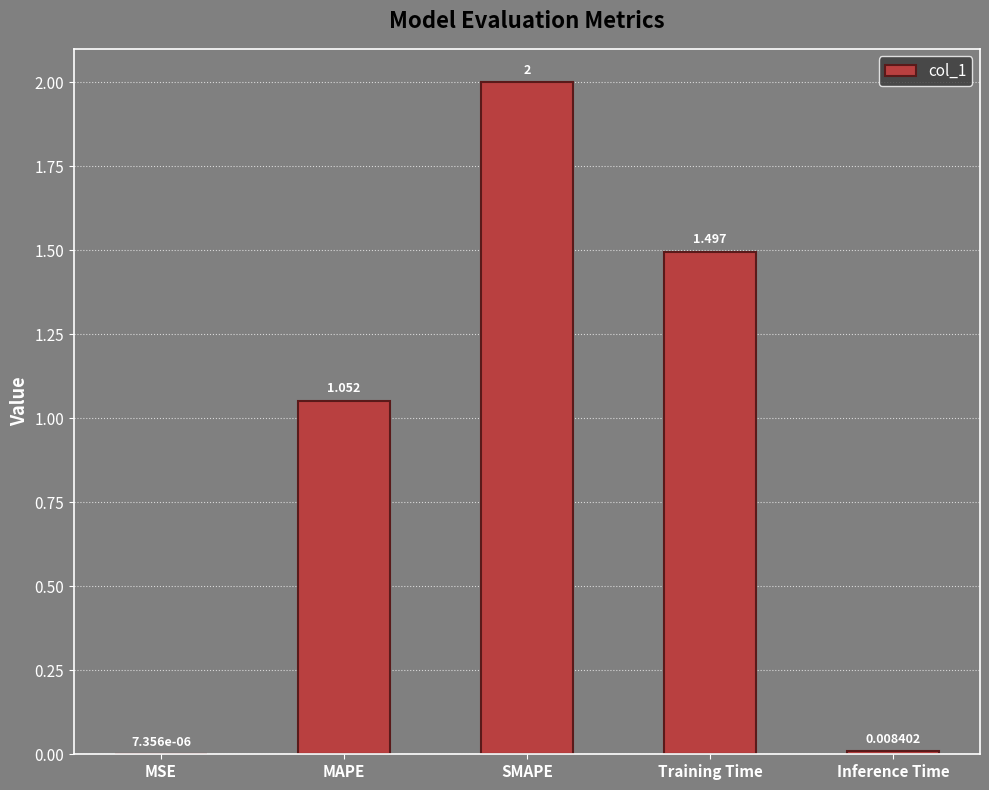

At which label does the data first exceed 1?

MAPE